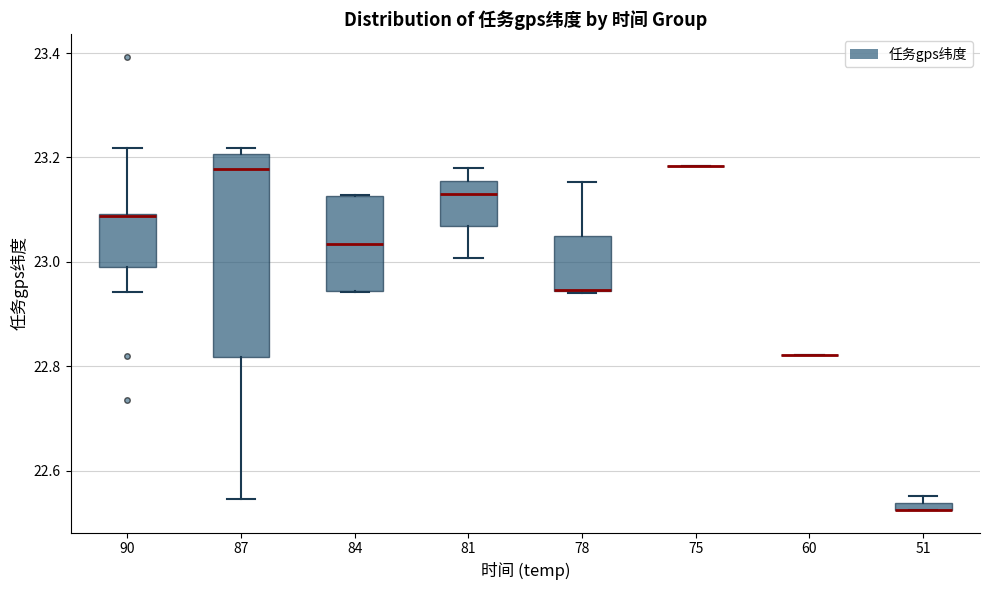

Where does the upper whisker of the box at x = 81 end on the y-axis? The values are not printed on the chart, so give them approximately, as read against the axis.

23.18